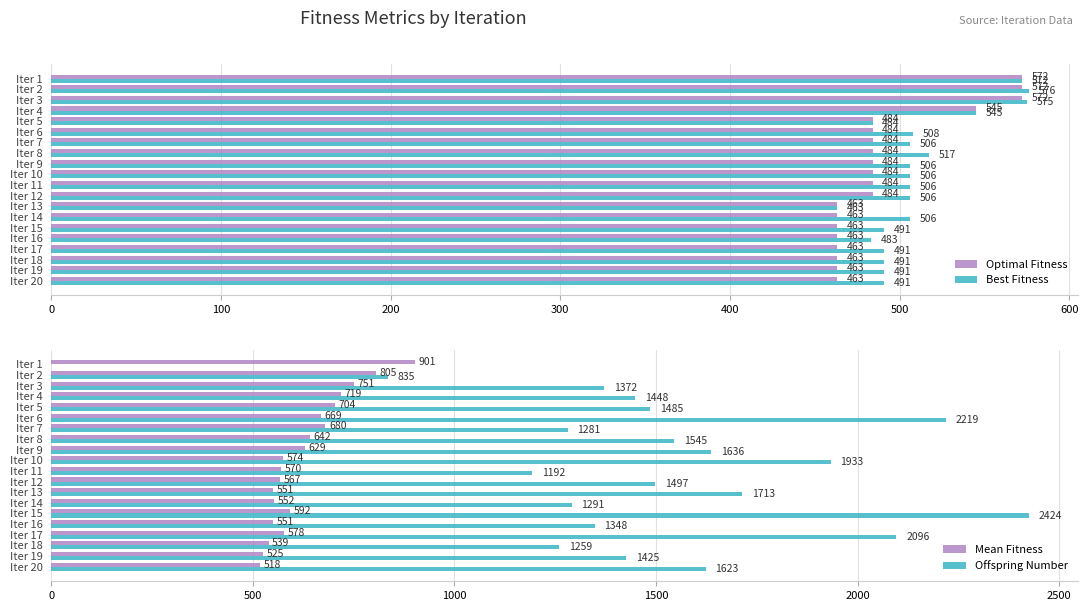

What are all the series names shown in the legend?

Optimal Fitness, Best Fitness, Mean Fitness, Offspring Number